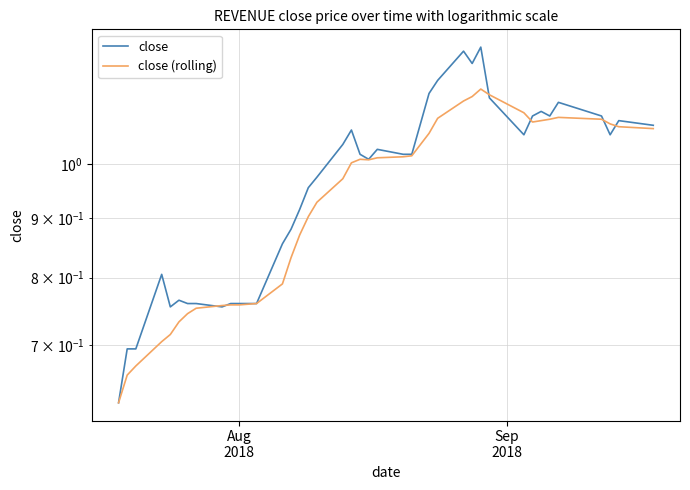

How many distinct data groups are displayed?

2